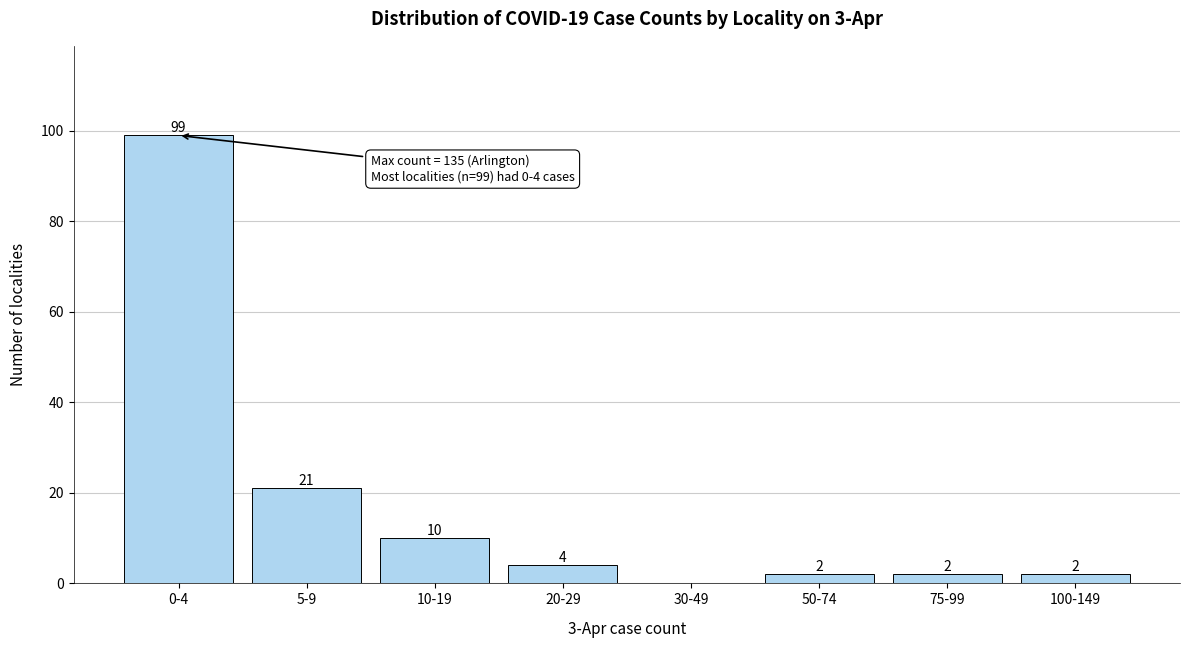

Reading left to right, extract all data points from this chart.

0-4=99	5-9=21	10-19=10	20-29=4	30-49=0	50-74=2	75-99=2	100-149=2